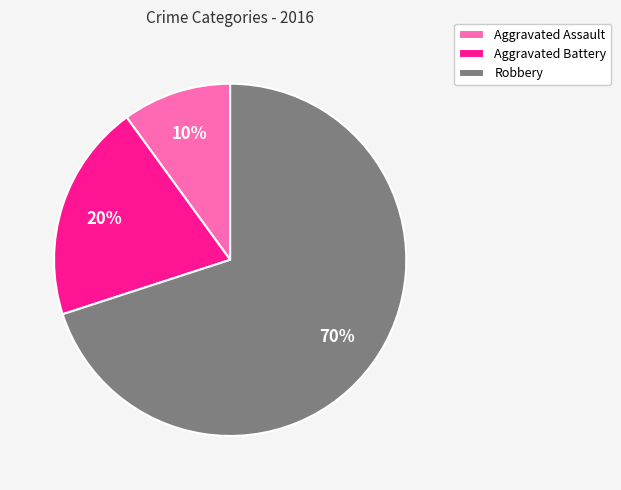

Does Robbery represent more than half of the total?

Yes